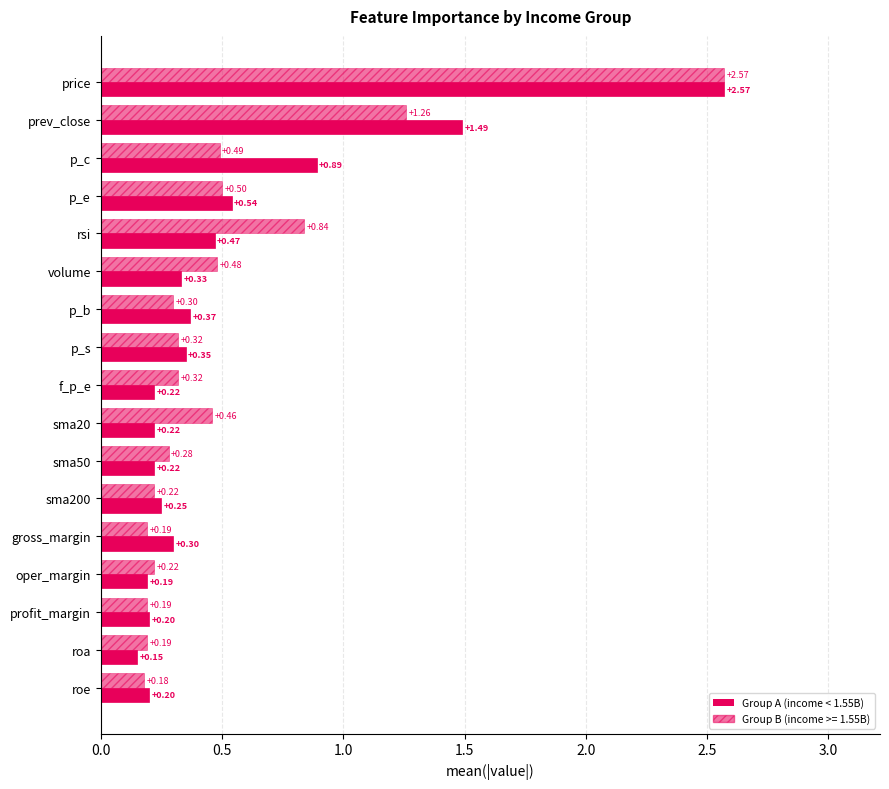

How many categories are shown in the chart?

17